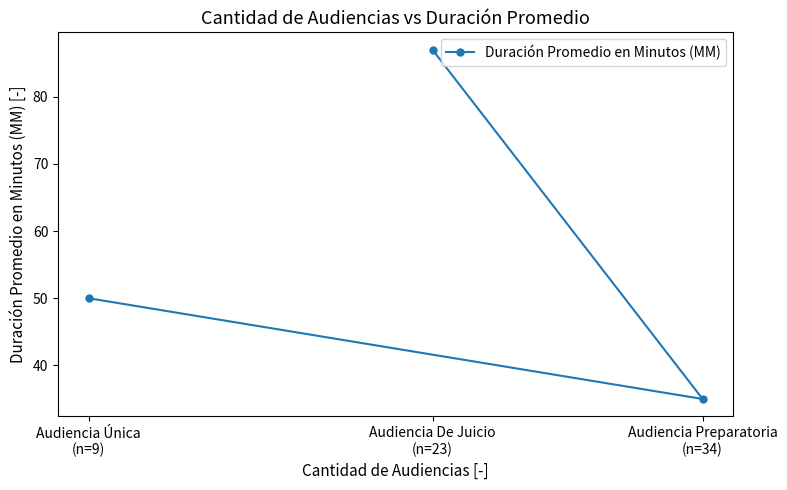

At which category does the chart reach its peak across all series?

Audiencia De Juicio
(n=23)